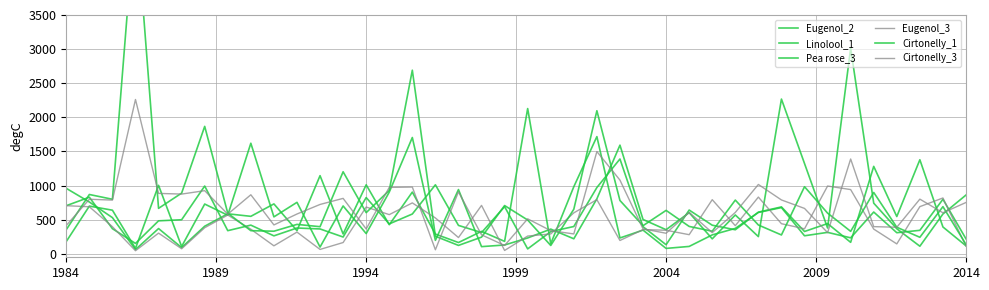

What is the maximum value for Cirtonelly_1?

5039